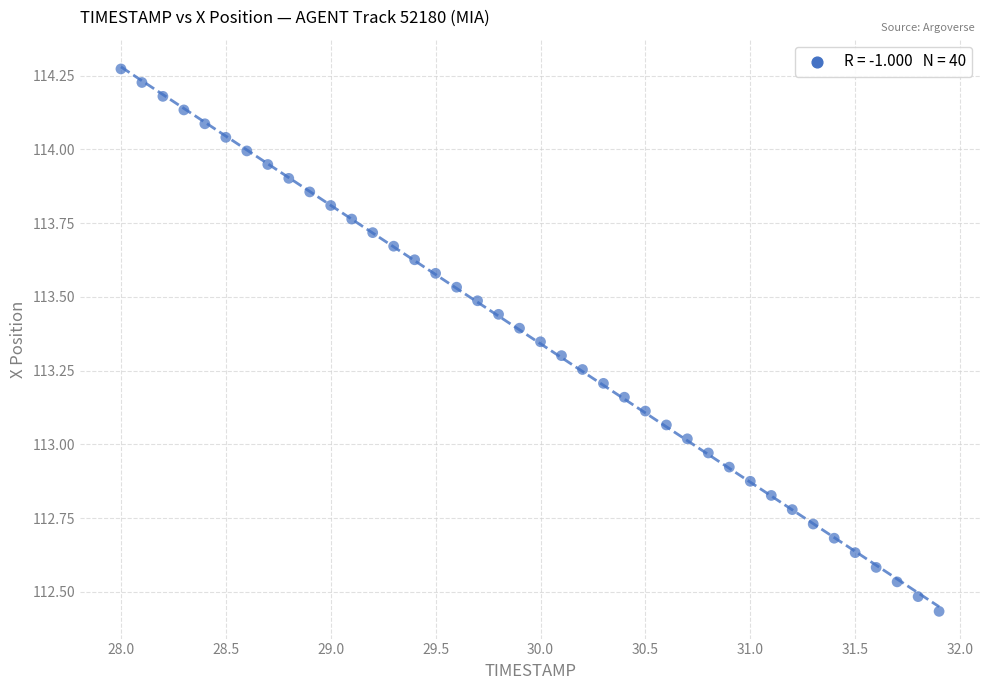

What is the range of X values (max minus min)?

3.9